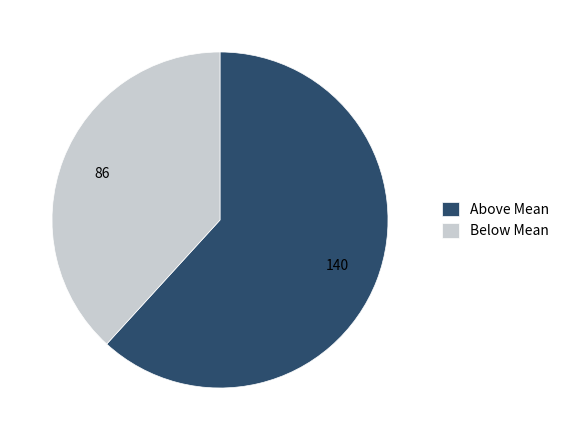

Which category has the smallest portion of the pie?

Below Mean